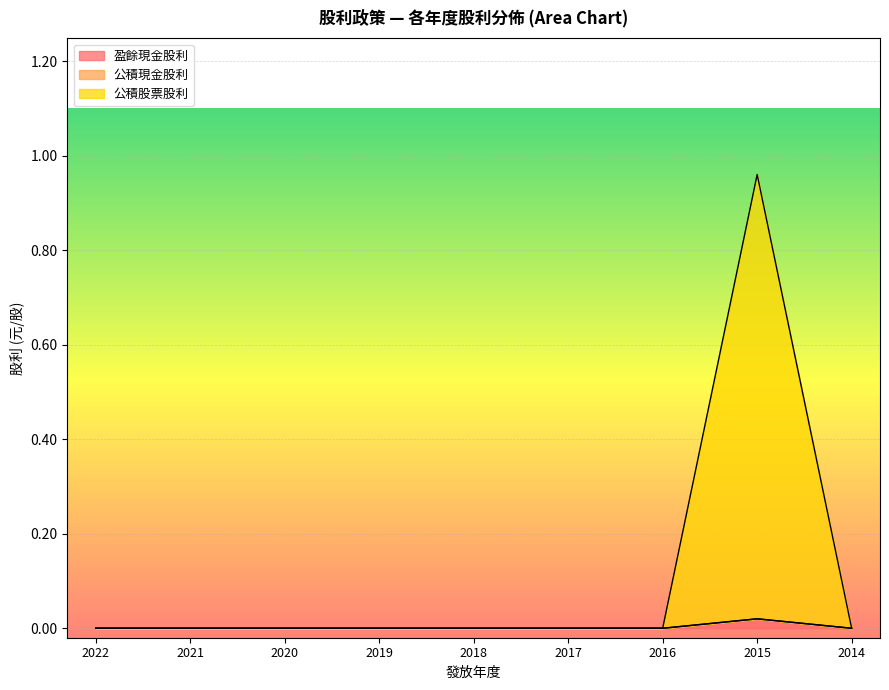

At which category is the sum across all series the highest?

2015